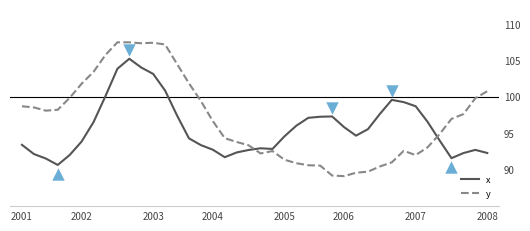

Which series contains the highest Y value?

y